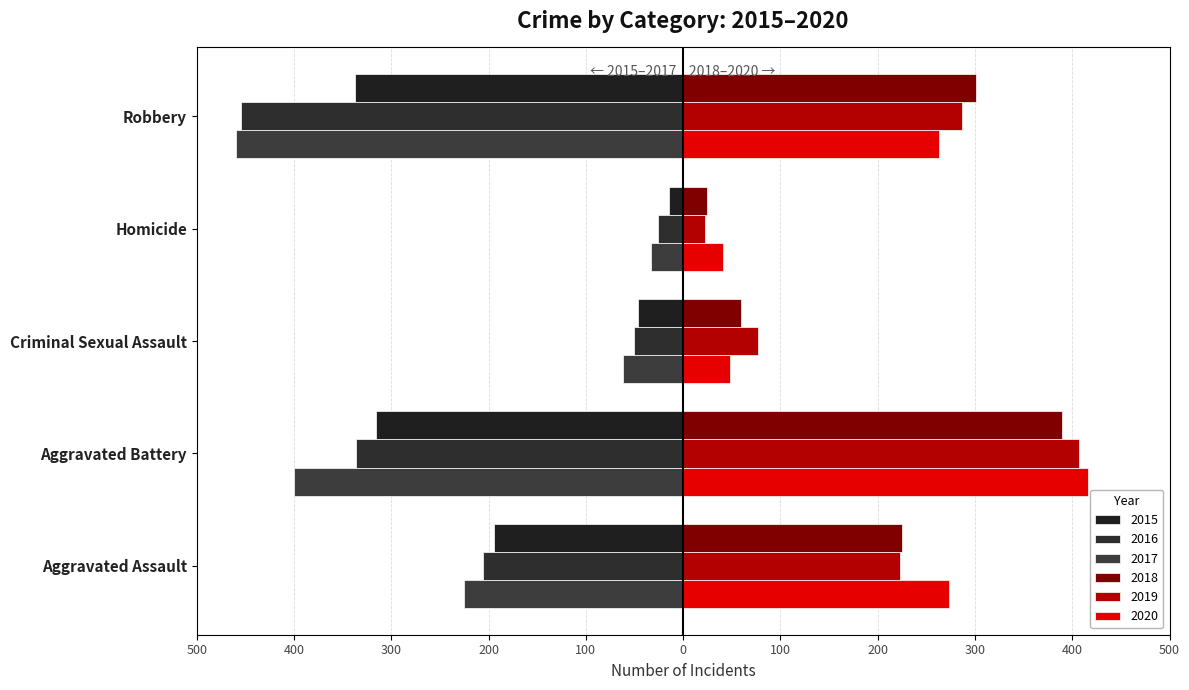

What is the value of the 2019 bar at the 1st from the left?

223